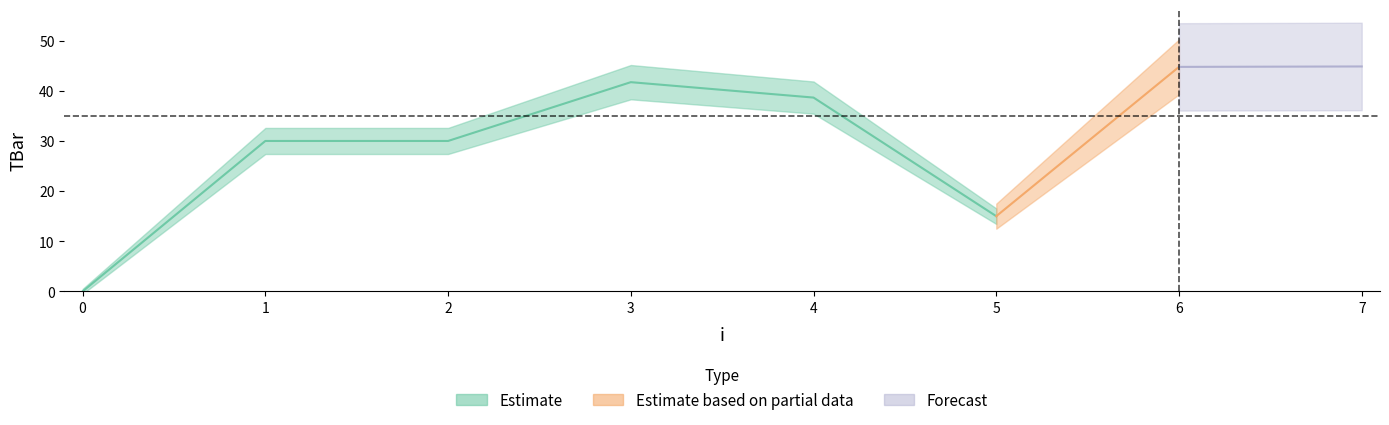

List the labels in order of value, largest first.

7, 6, 3, 4, 1, 2, 5, 0